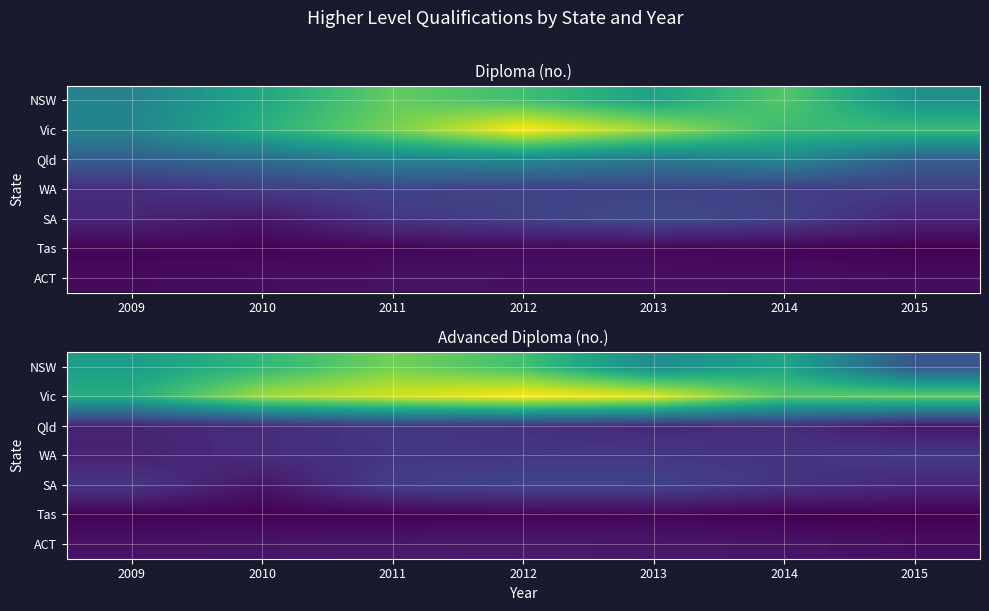

The Tas series shows 31 at 2010. True or false?

False